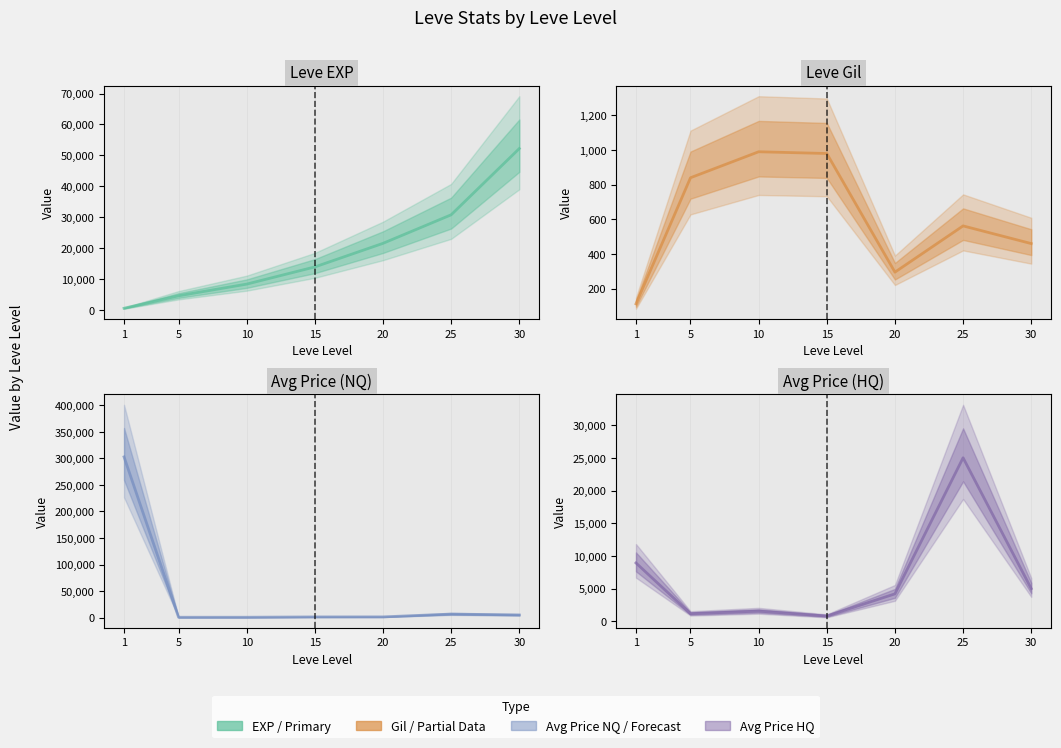

How many times do Avg Price (HQ) and Avg Price (NQ) cross each other?

3